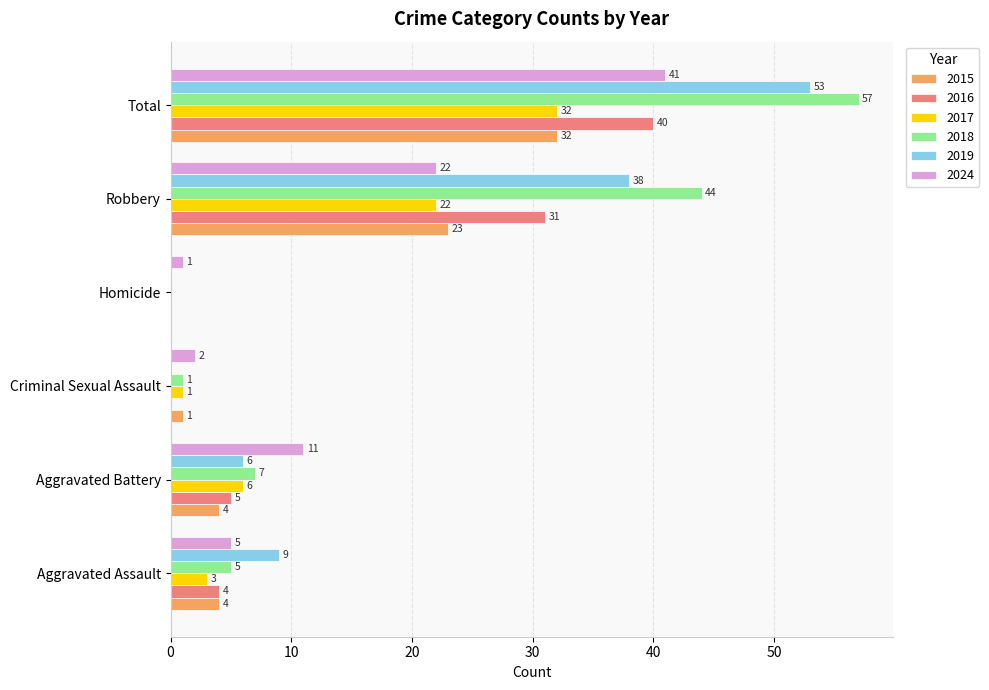

Count the number of categories in the chart.

6